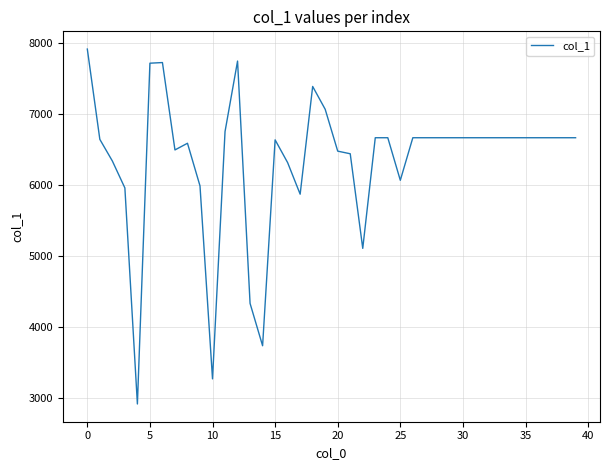

What is the greatest value displayed?

7914